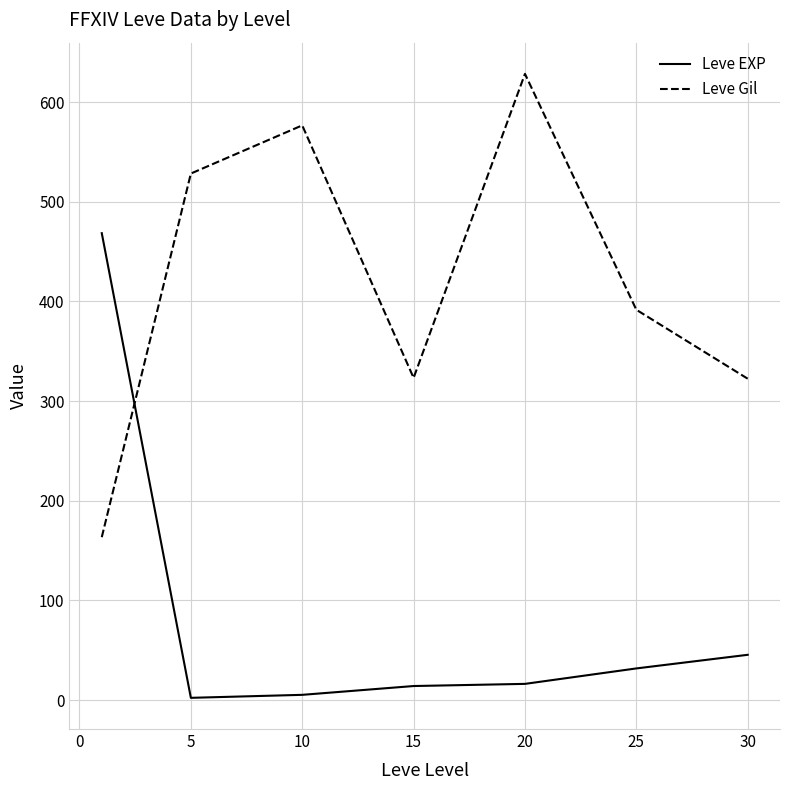

What is the sum of all Leve EXP values?

584.0